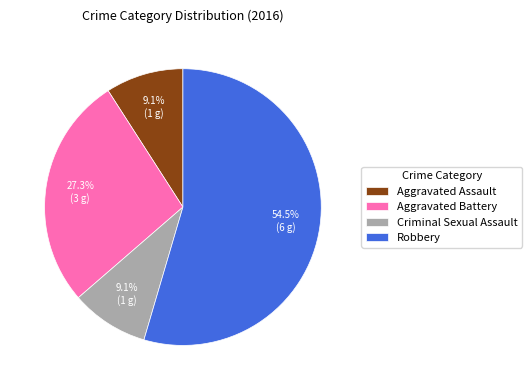

Is it true that Aggravated Assault is 1% of the pie?

False